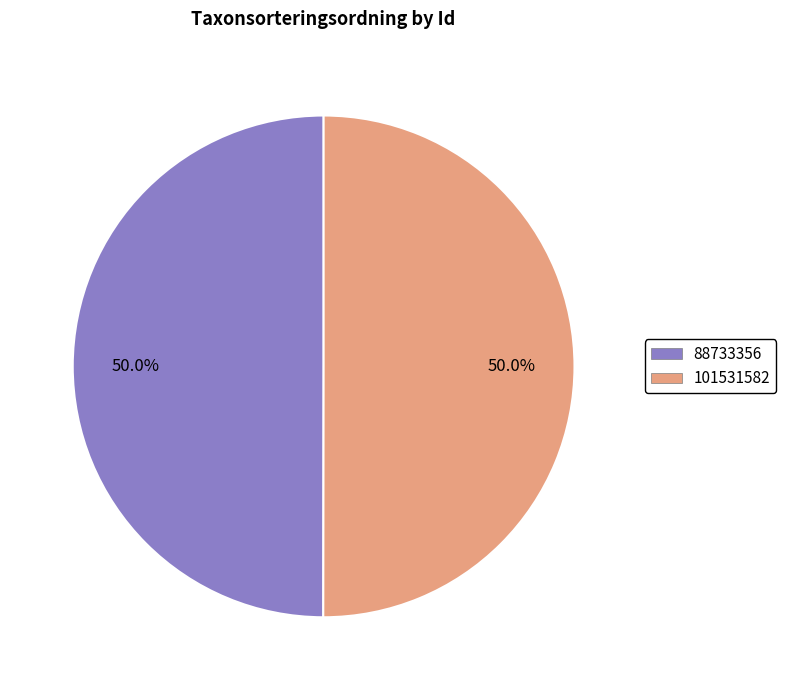

Approximately how many times larger is the value at 88733356 compared to 101531582?

1.0